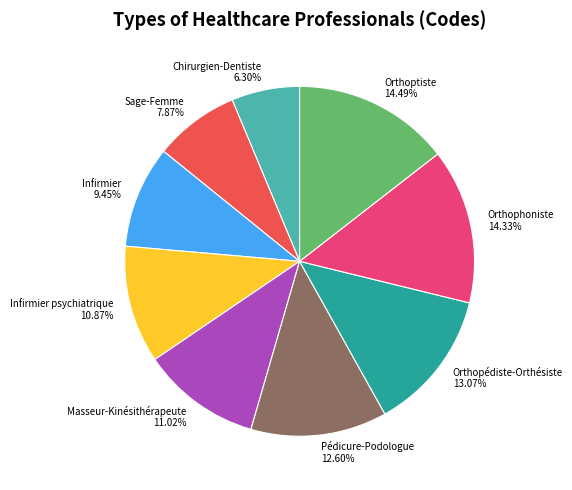

Is the sum of Chirurgien-Dentiste and Orthoptiste greater than half?

No